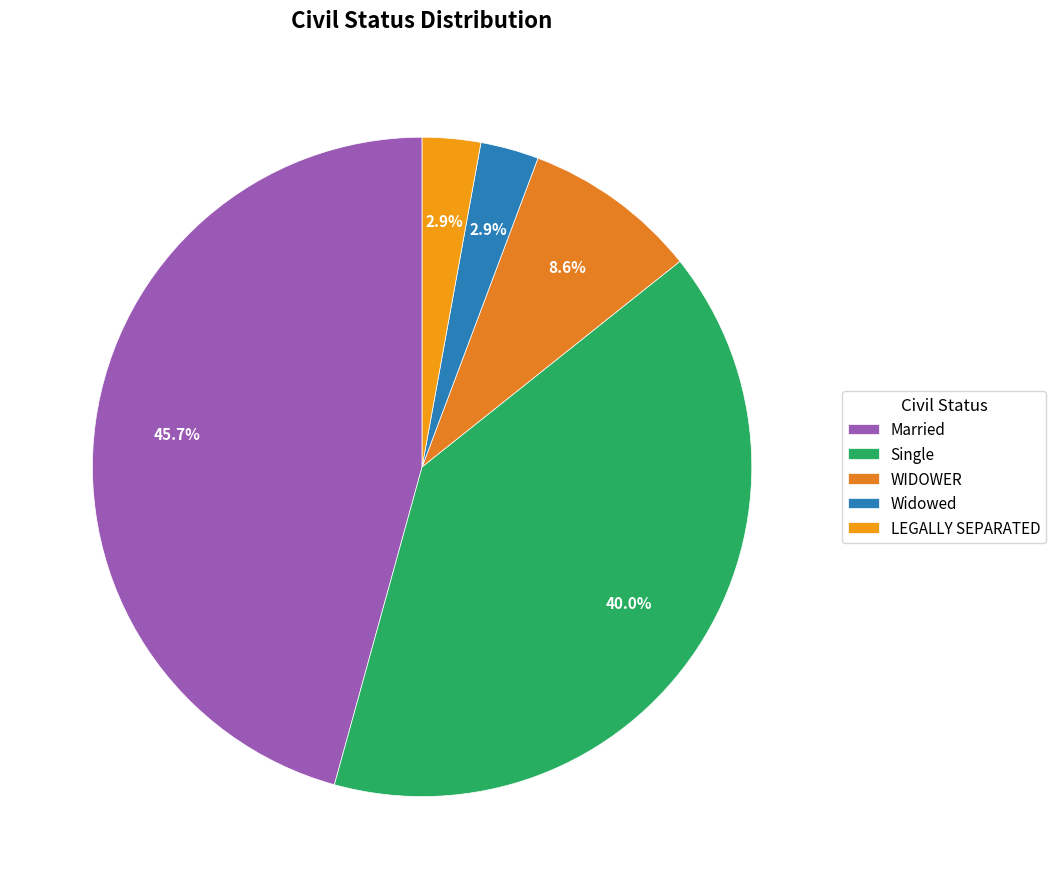

How much of the chart is everything except WIDOWER?

91.4%